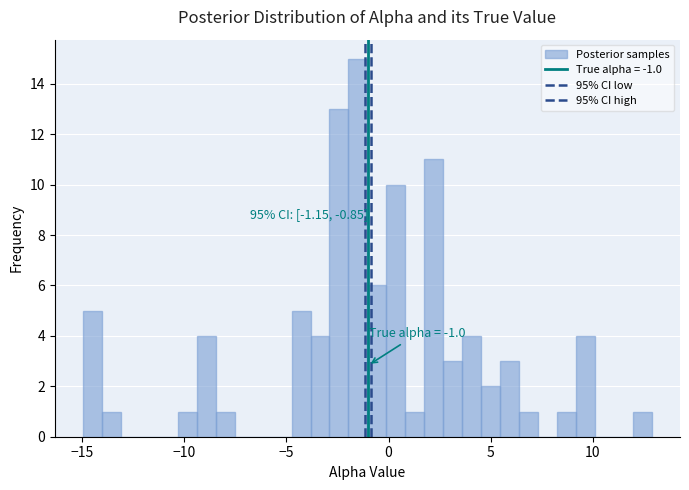

Around what value on the x-axis is the tallest bar? Give the approximate position of its centre, as read against the axis.

-1.5